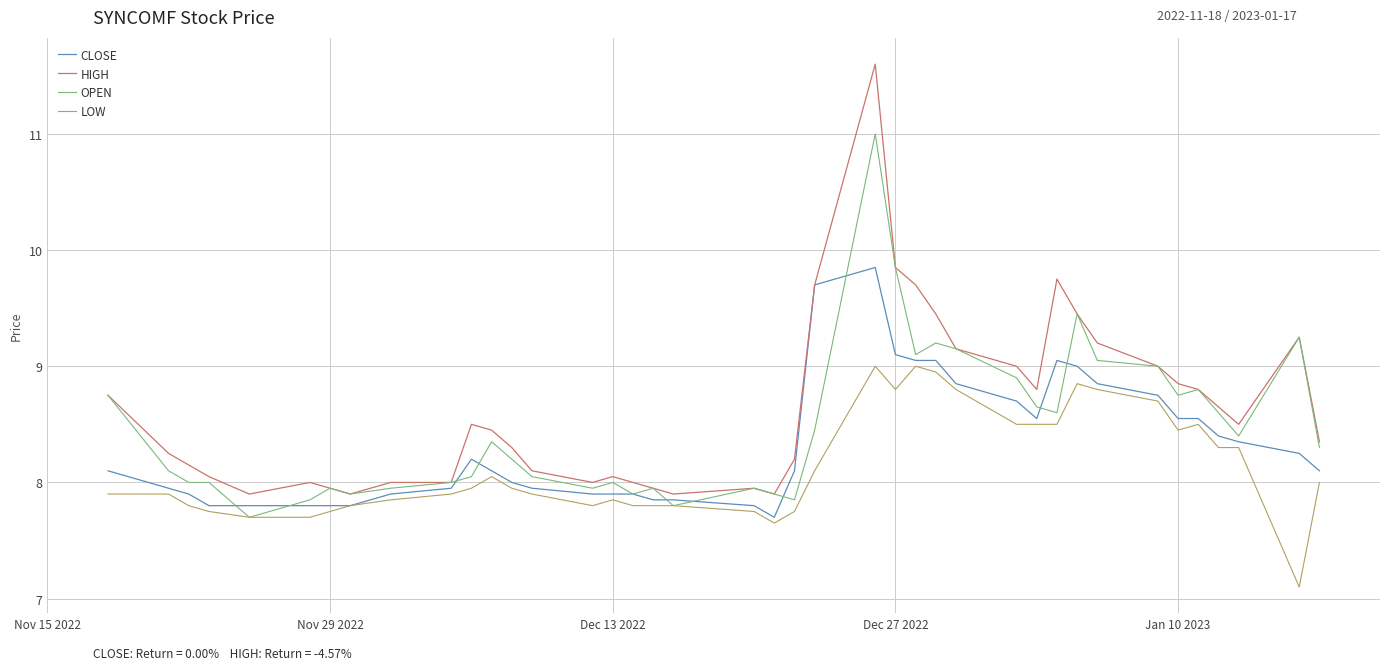

Rank the series by their maximum value, from highest to lowest.

HIGH, OPEN, CLOSE, LOW